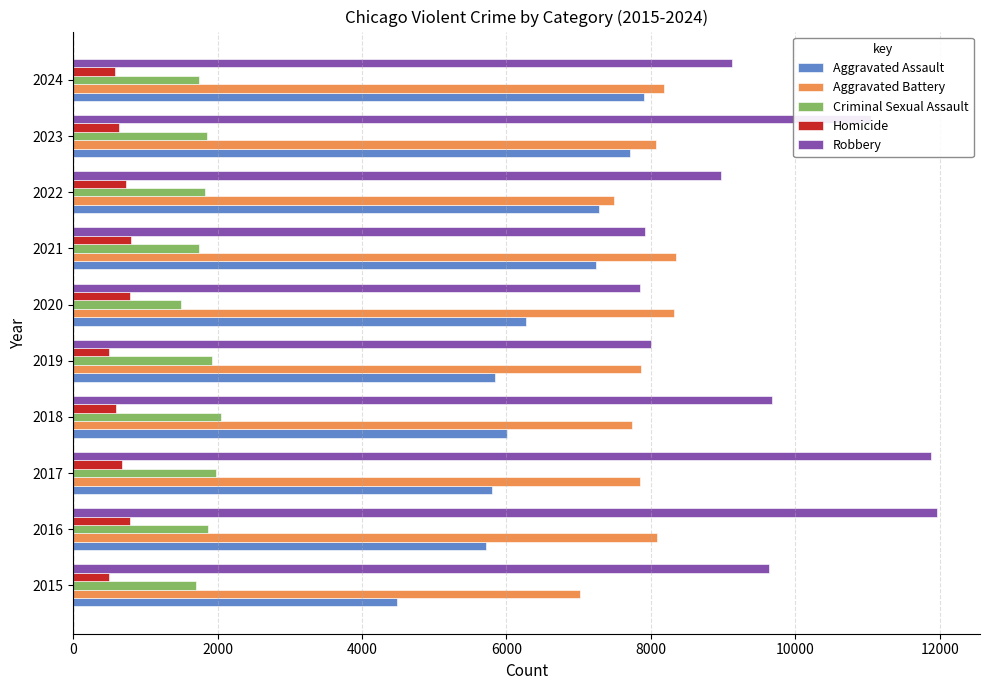

True or false: Criminal Sexual Assault has a value of 1922 at 2019.

True